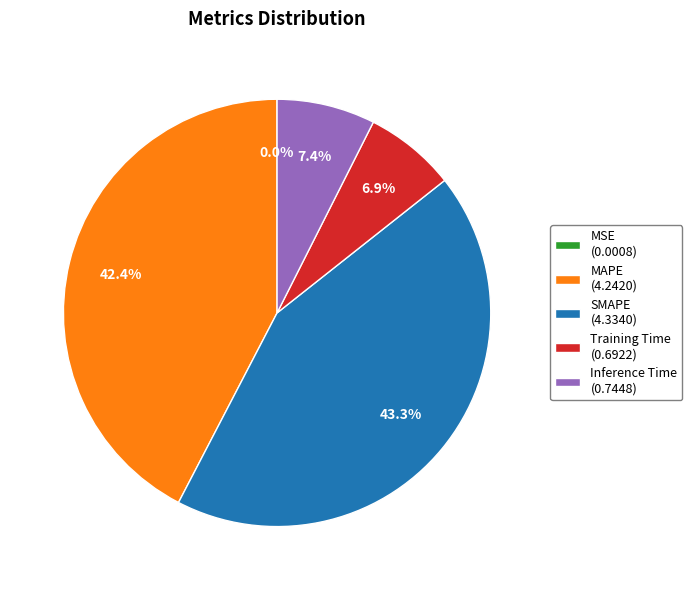

Does MAPE (4.2420) represent more than half of the total?

No